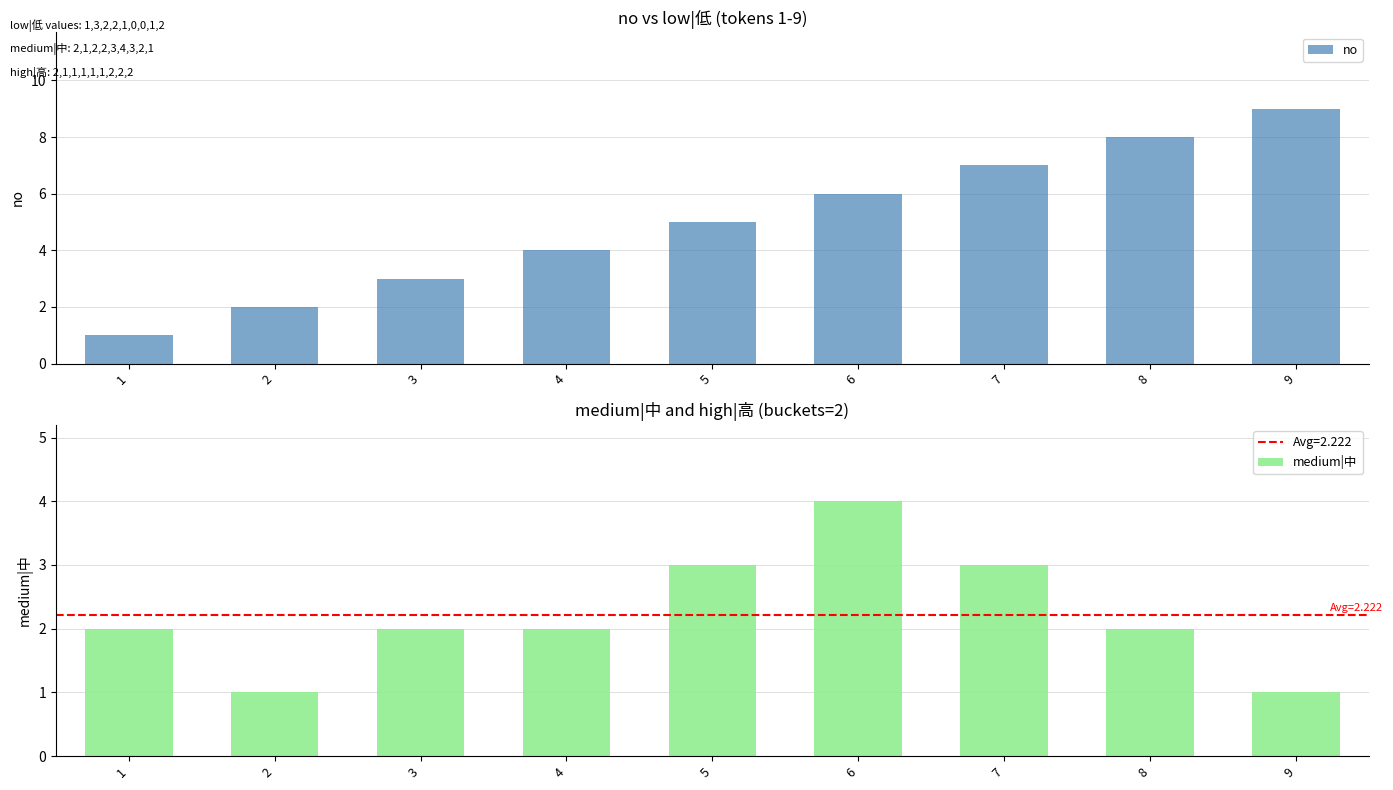

How many data points in medium|中 are less than 2?

2